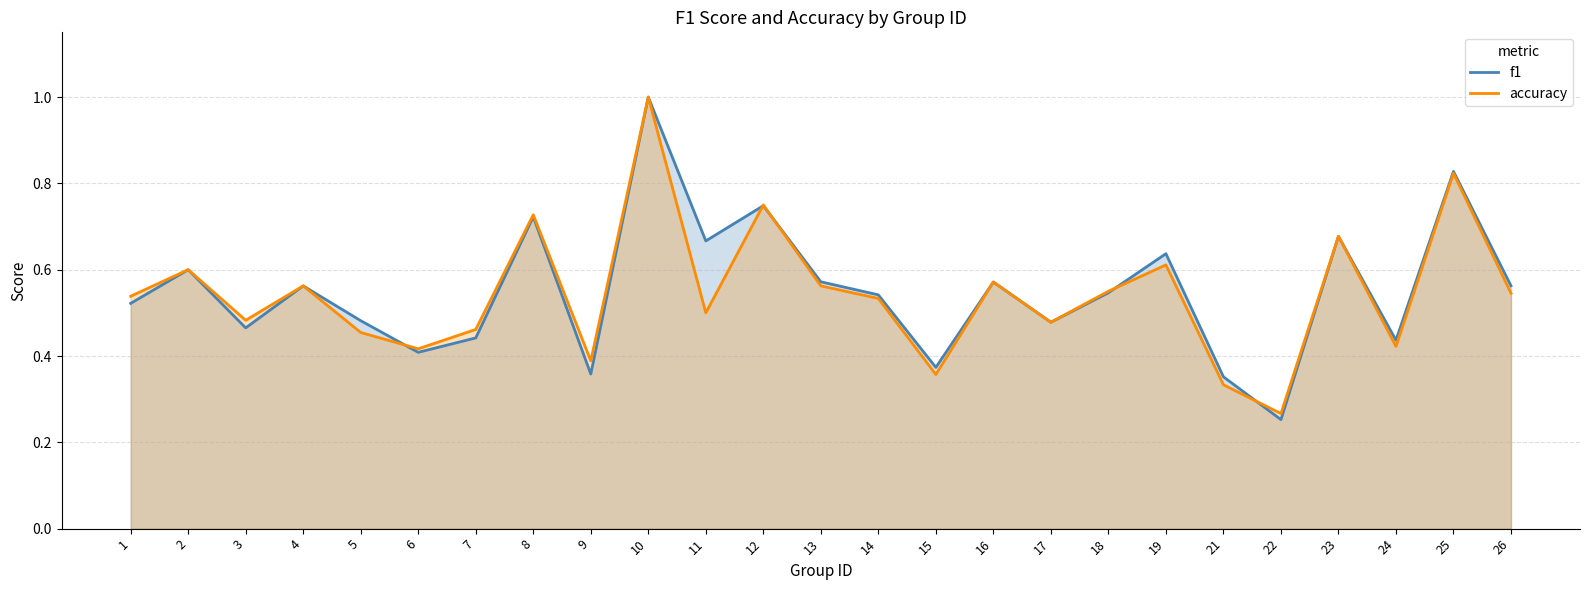

Rank the series by their maximum value, from highest to lowest.

f1, accuracy